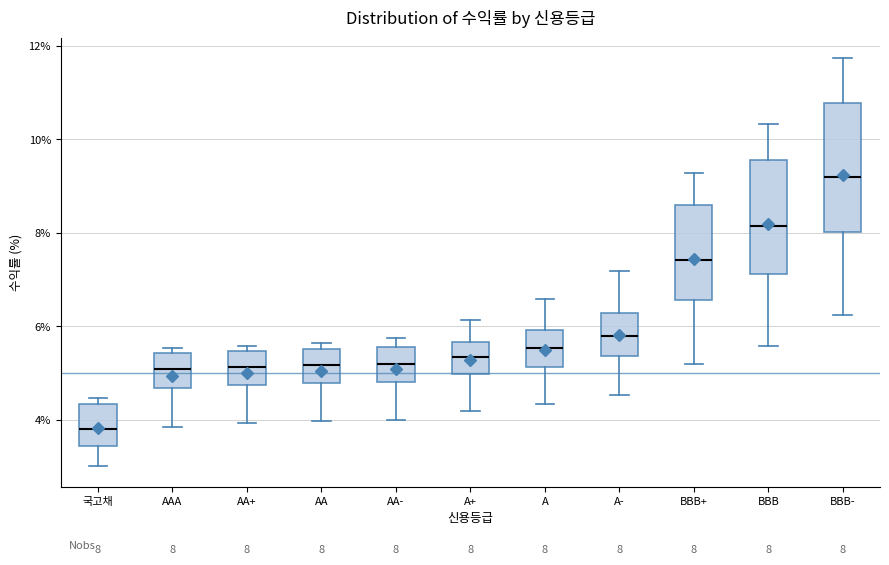

Which box's median line is the highest?

BBB-